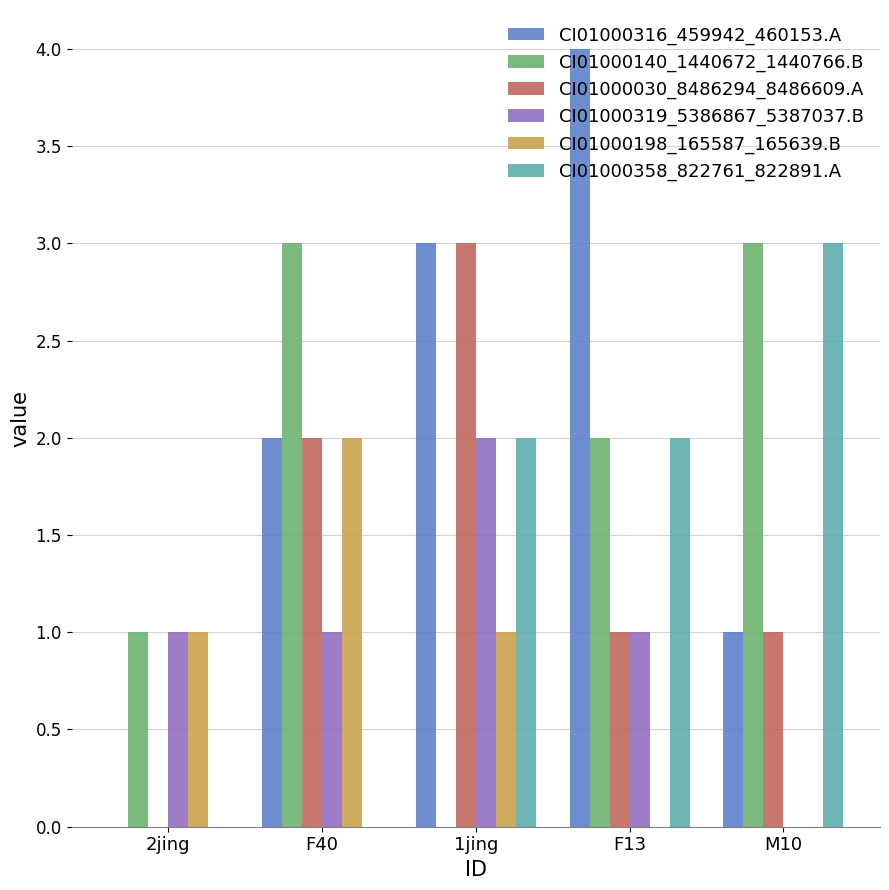

Between F40 and M10, which series saw the biggest shift?

CI01000358_822761_822891.A